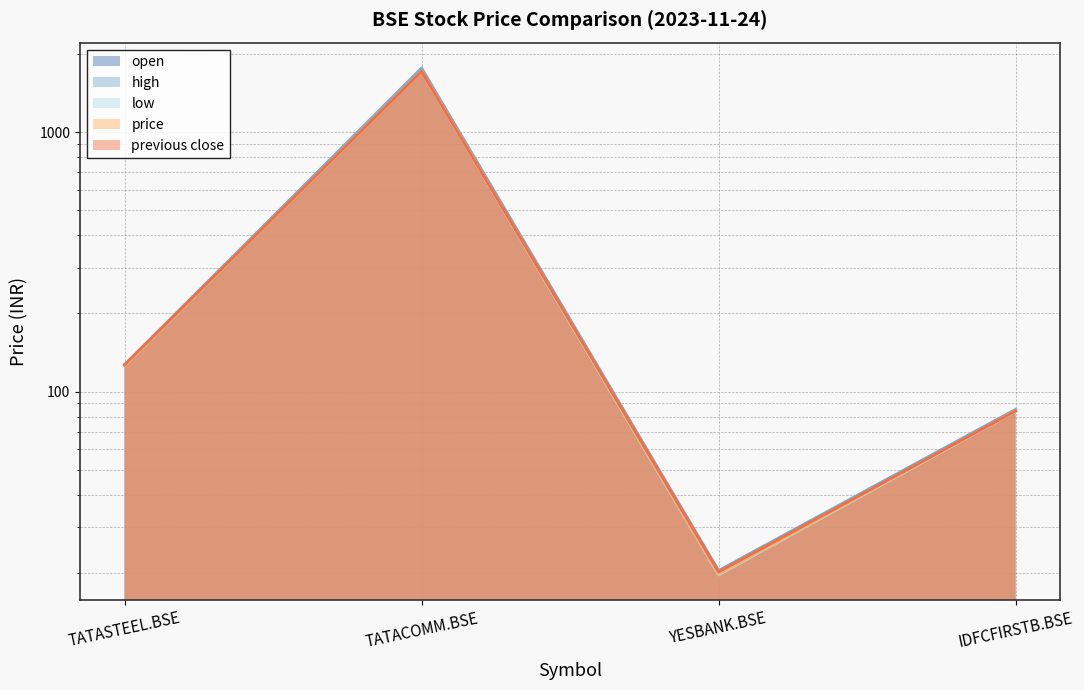

Reading left to right, extract all data points from this chart.

open: 126.6	1727.0	20.3	84.4
high: 127.0	1769.0	20.4	85.3
low: 125.5	1718.0	19.6	84.0
price: 125.9	1723.2	19.8	84.3
previous close: 126.7	1717.5	20.1	84.2